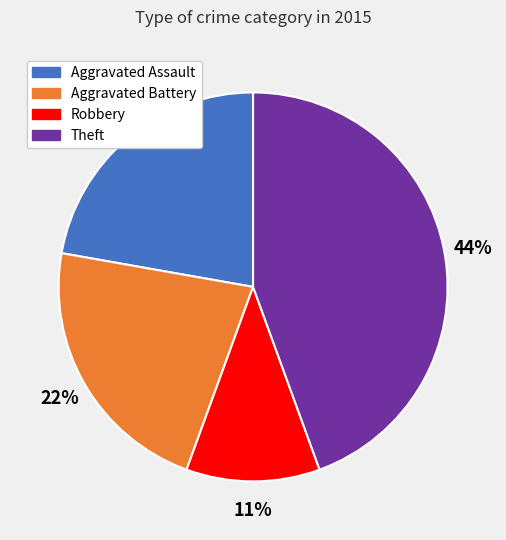

Is there a majority slice in this chart?

No